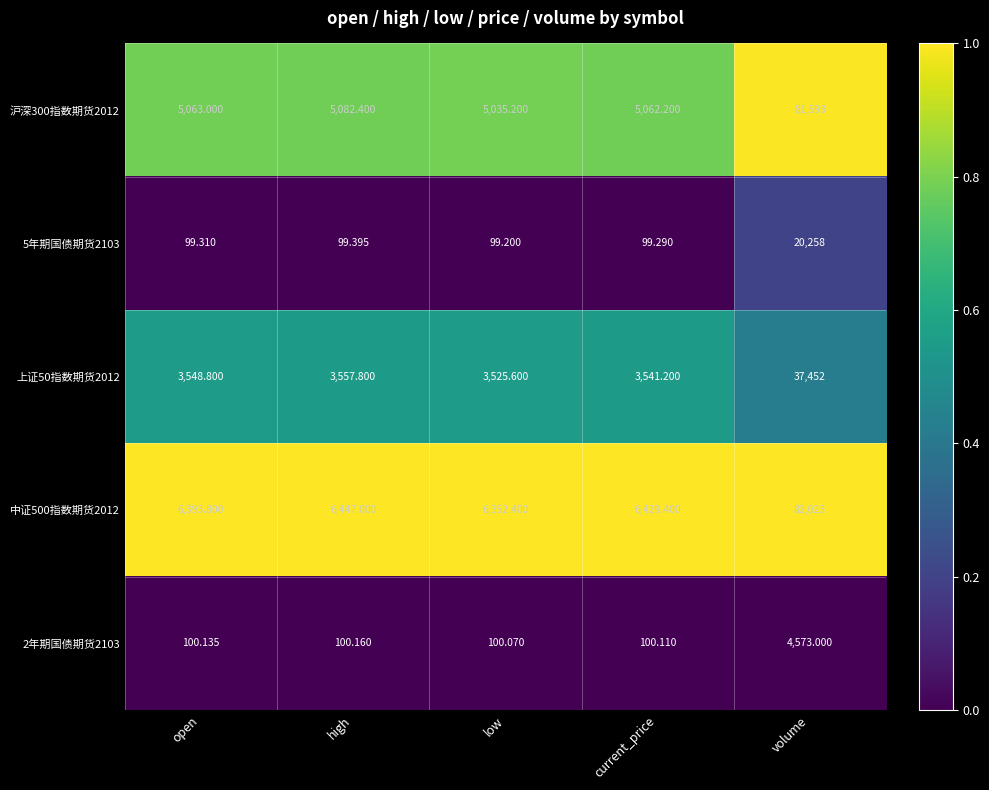

Count the number of categories in the chart.

5